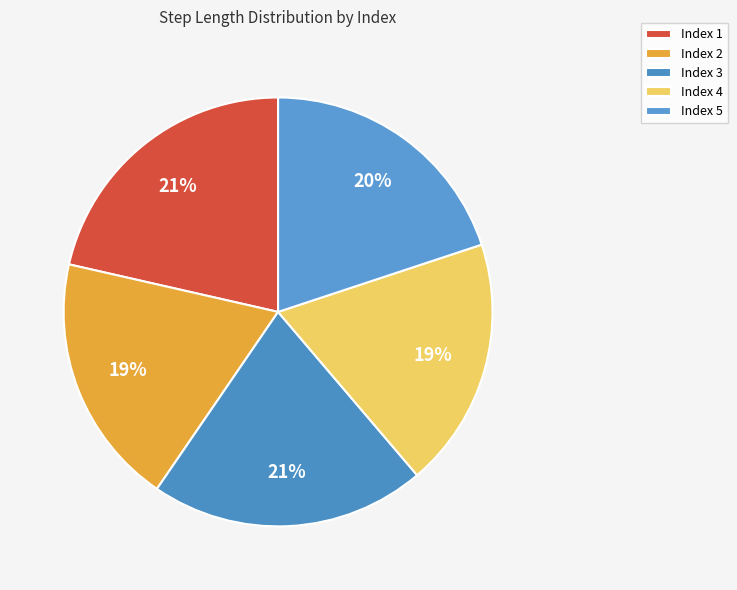

Which category has the smallest portion of the pie?

4